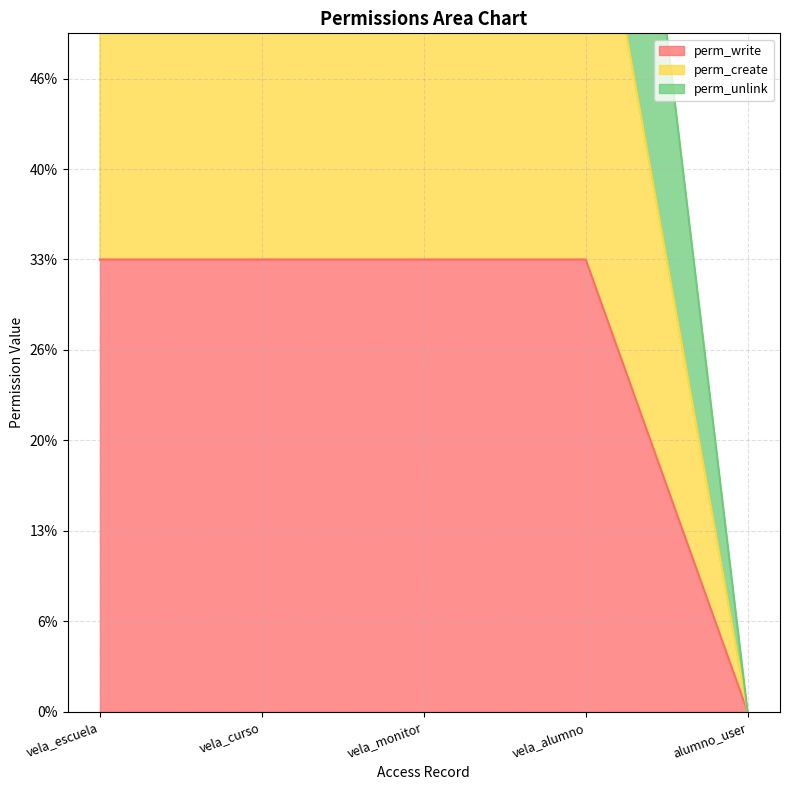

List the series in order of their overall mean, lowest first.

perm_write, perm_create, perm_unlink